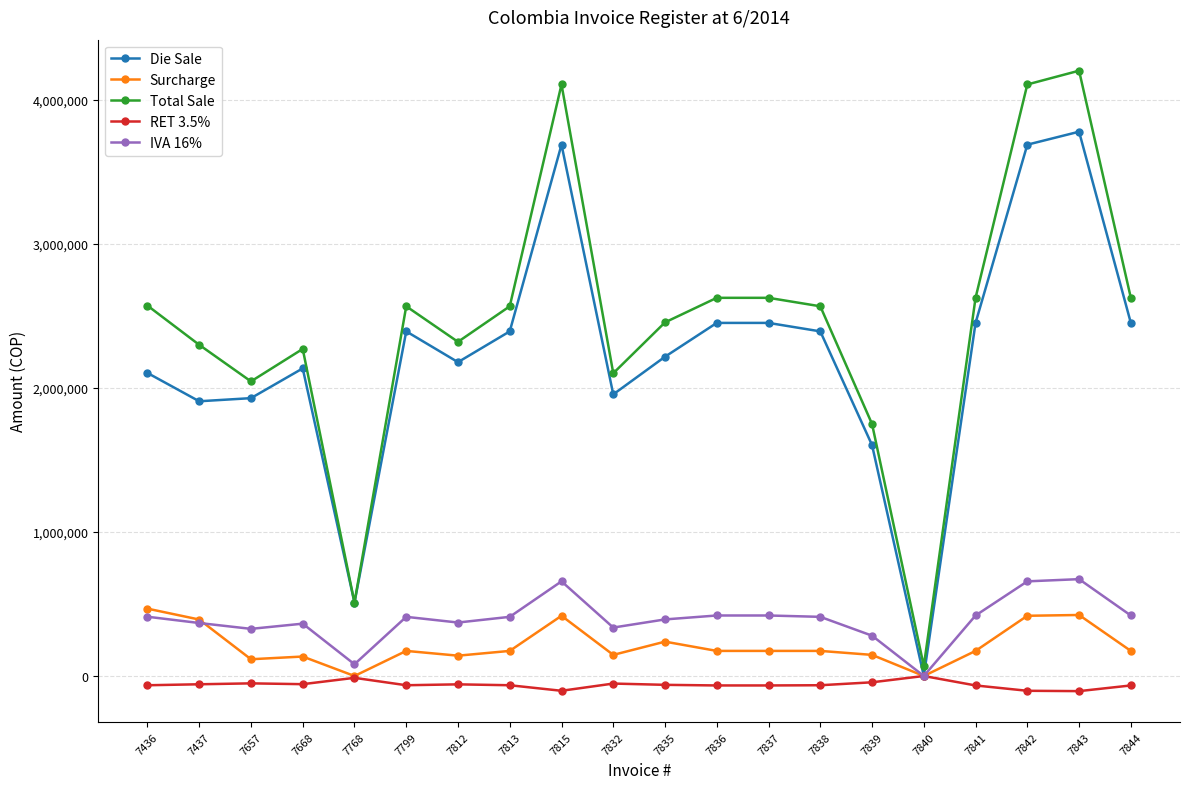

At which category does the chart reach its peak across all series?

7843